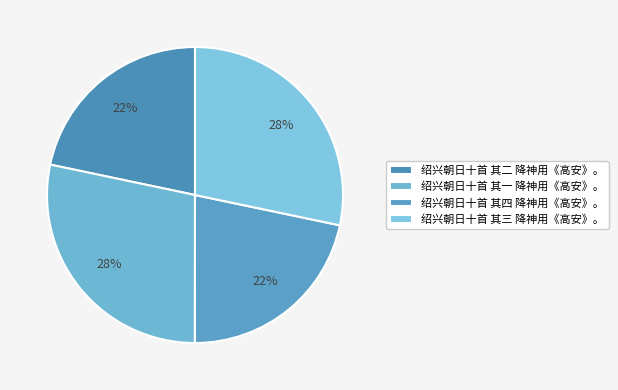

Which slice is the smallest?

绍兴朝日十首 其二 降神用《高安》。